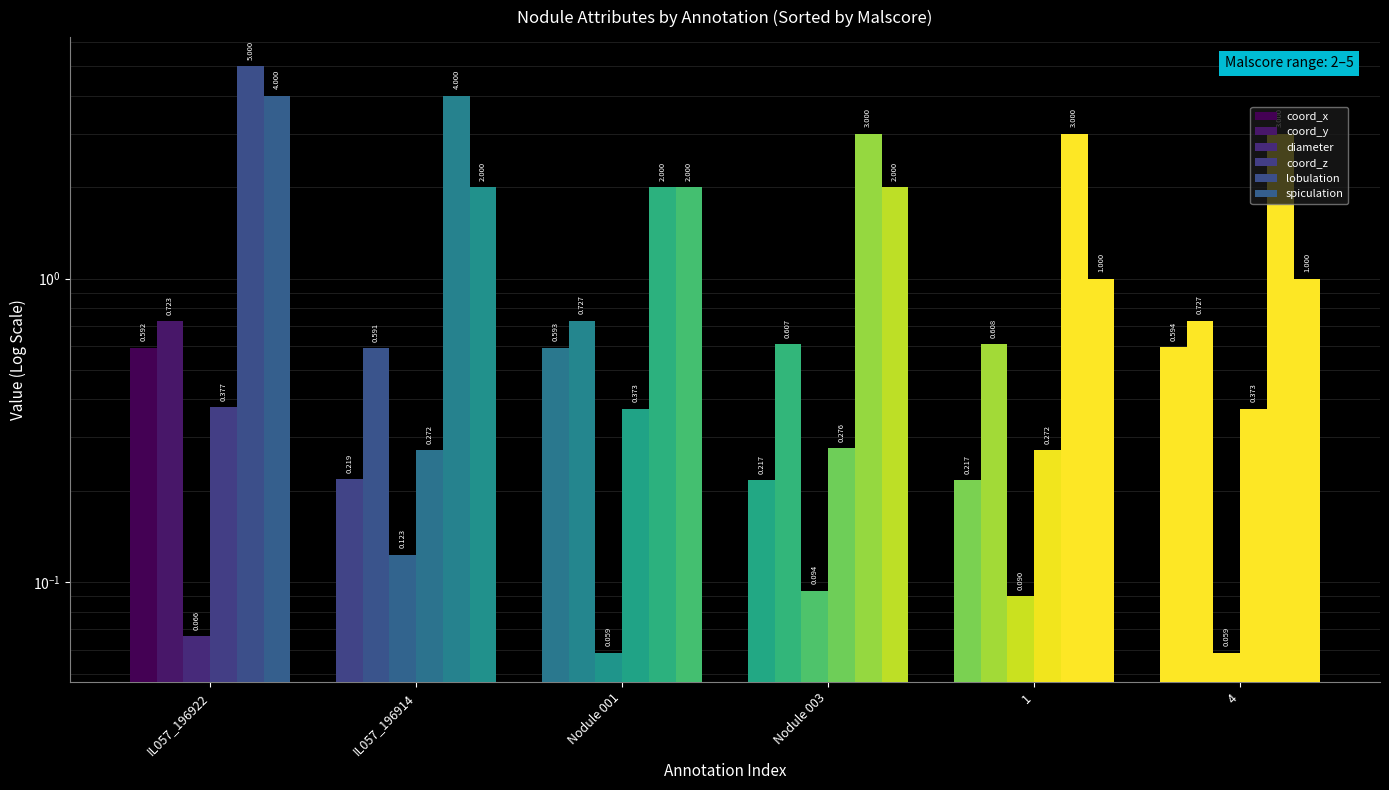

What is the difference between the maximum and minimum values in the diameter series?

0.1